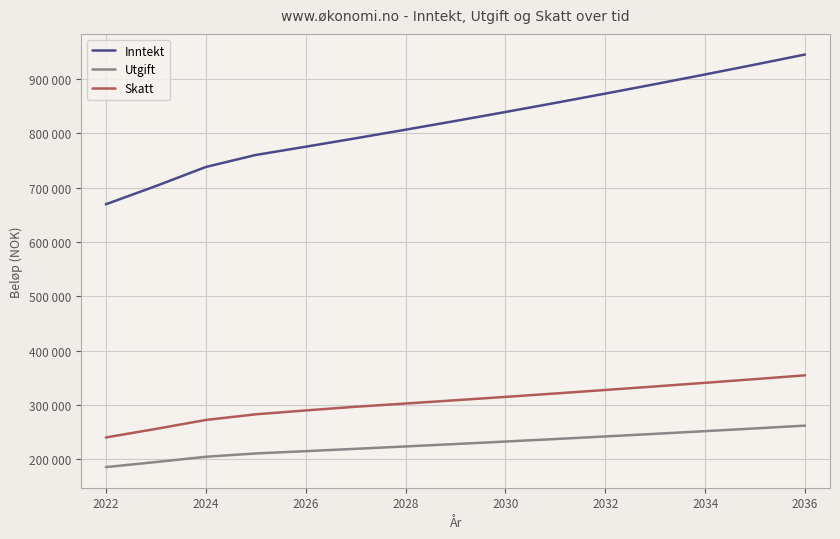

Is this an area chart (filled region under the line)?

No